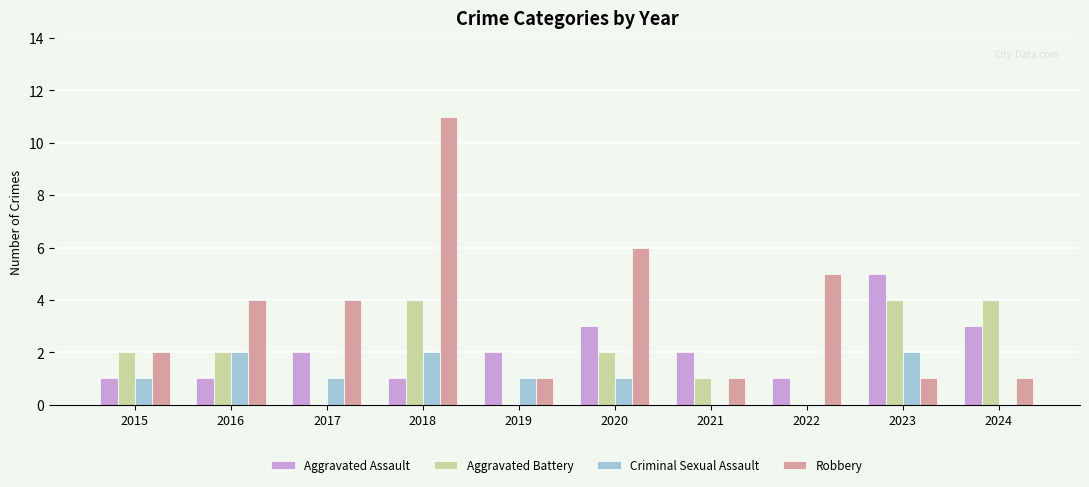

Which series has the largest range (max minus min)?

Robbery